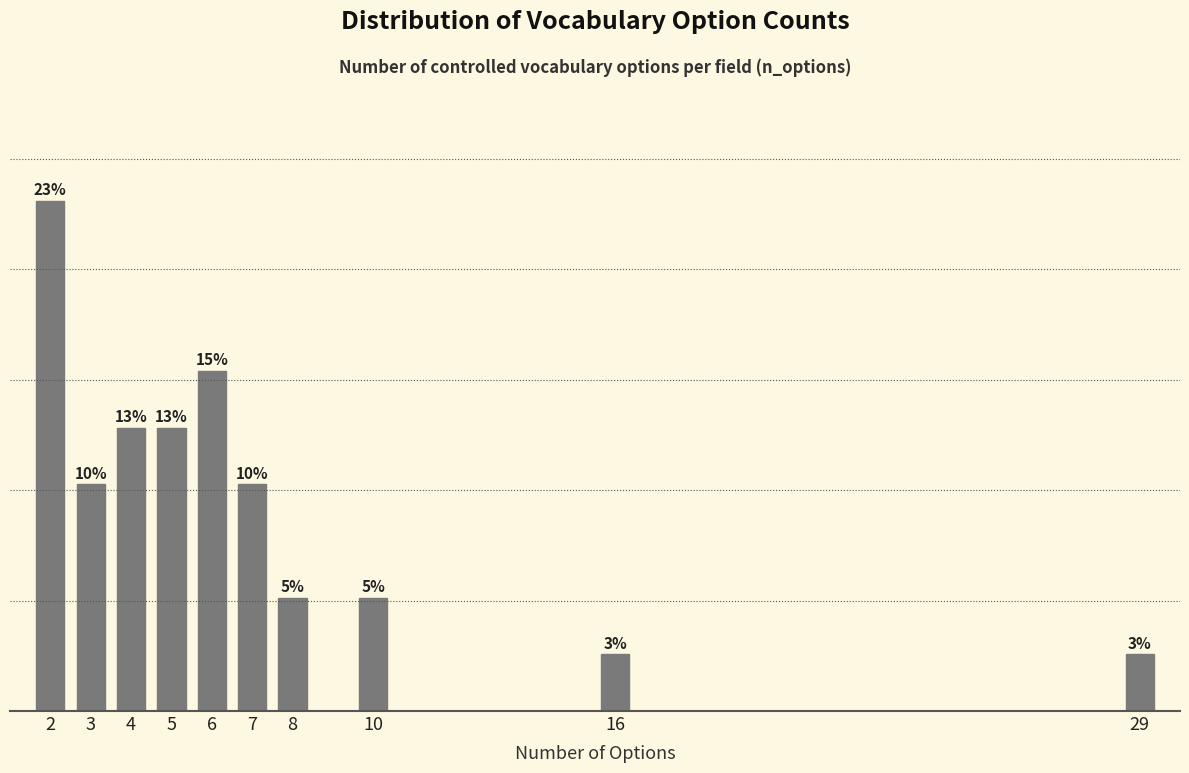

Are the bars horizontal?

No